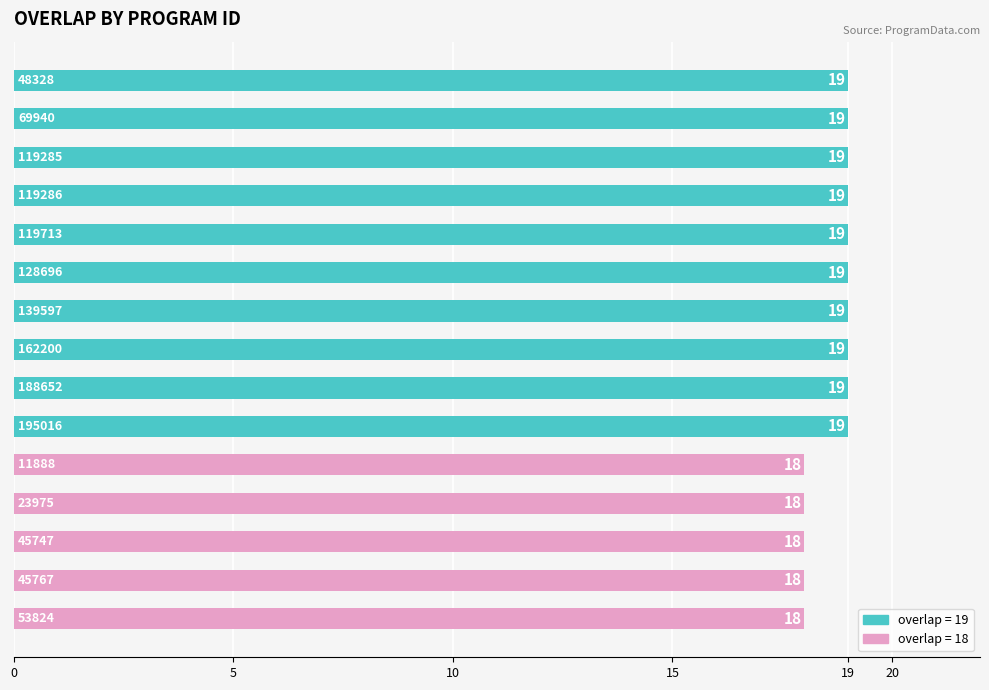

Reading top to bottom, what are all the values shown in this chart?

19	19	19	19	19	19	19	19	19	19	18	18	18	18	18